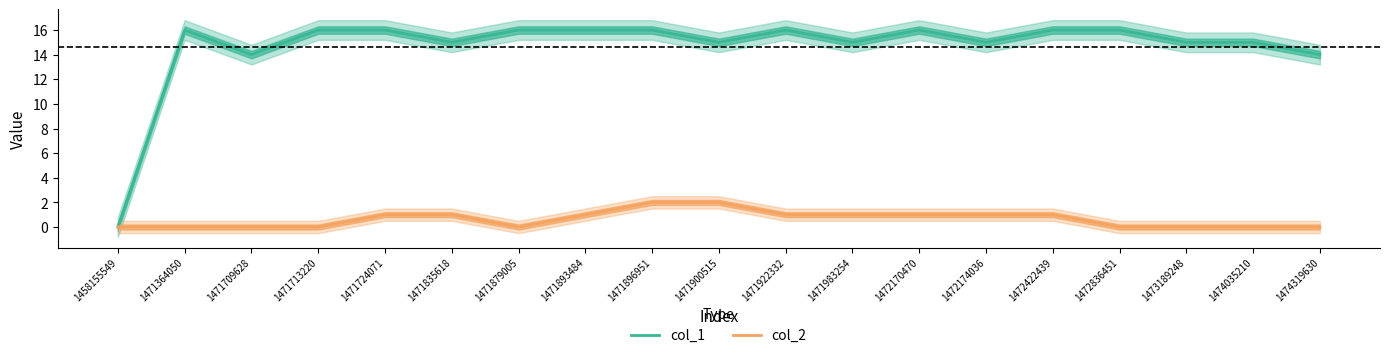

Count the col_2 values in the range 0 to 1.

17